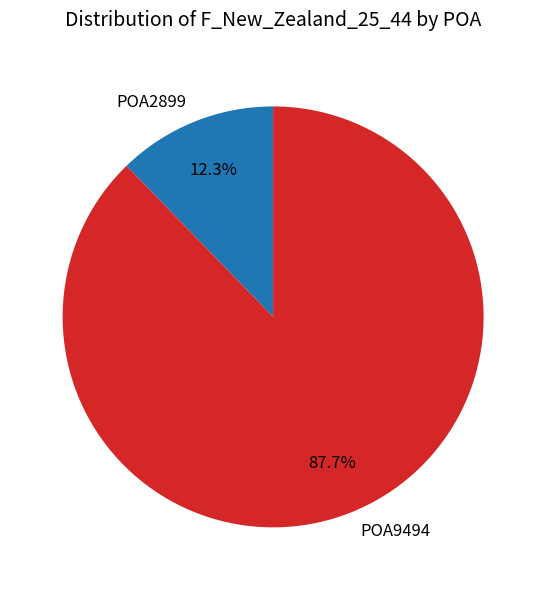

To the nearest percent, what is the average slice percentage?

50%